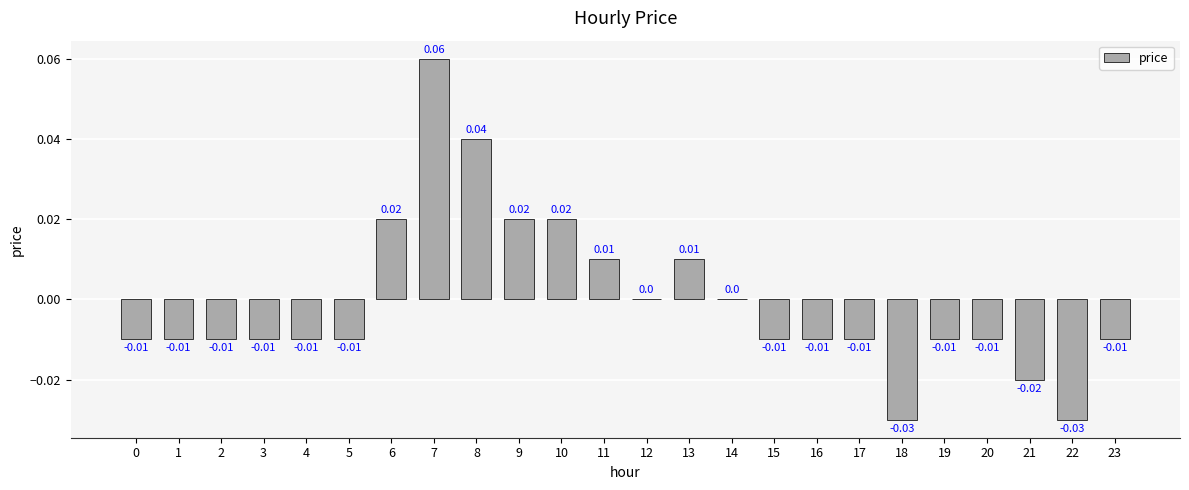

Does the chart contain stacked bars?

No